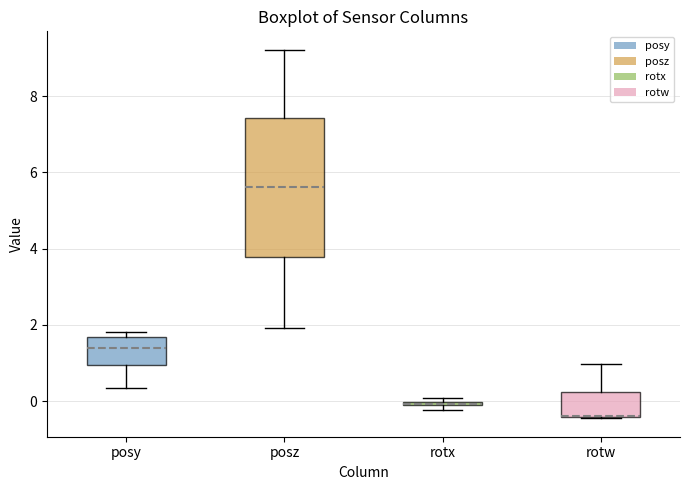

Comparing the boxes themselves (not the whiskers), which one is the tallest?

posz